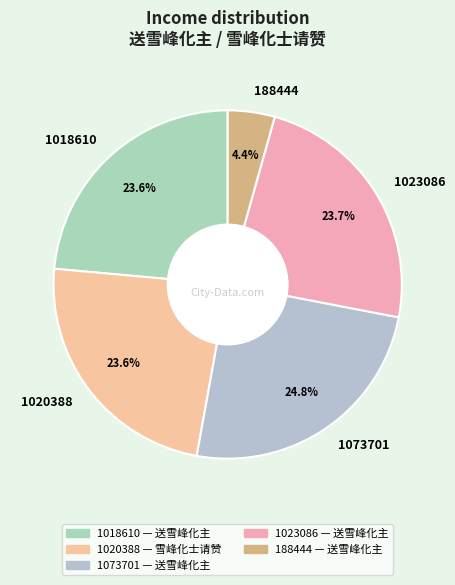

What portion of the pie excludes 1073701?

75.2%